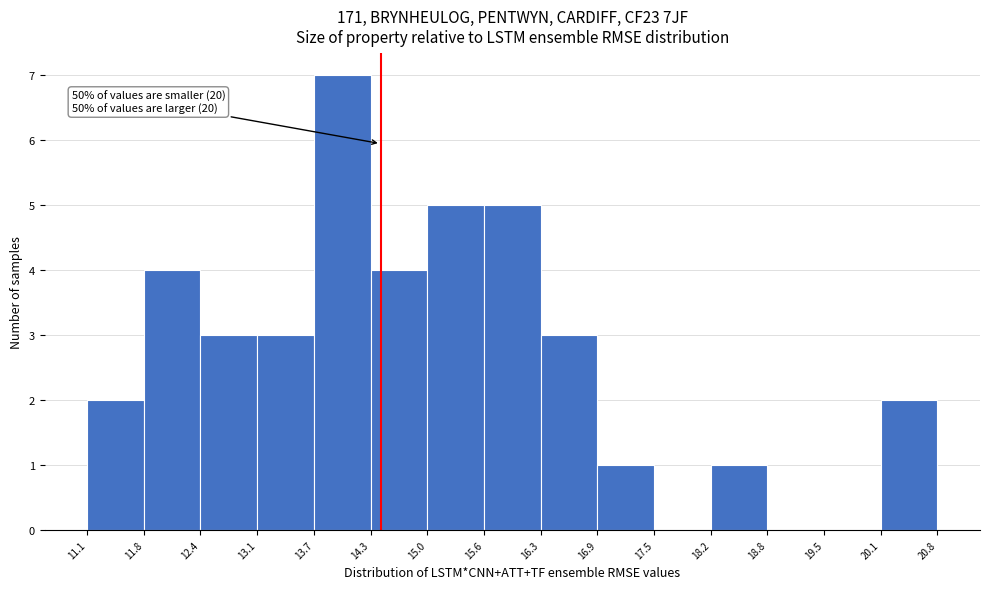

Which range on the x-axis has the tallest bar?

13.7 to 14.3